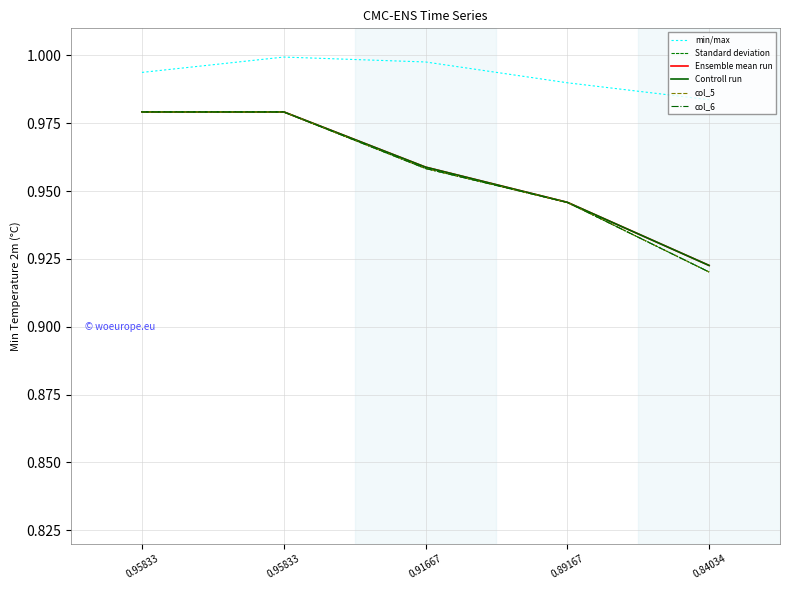

Does the chart have visible grid lines?

Yes